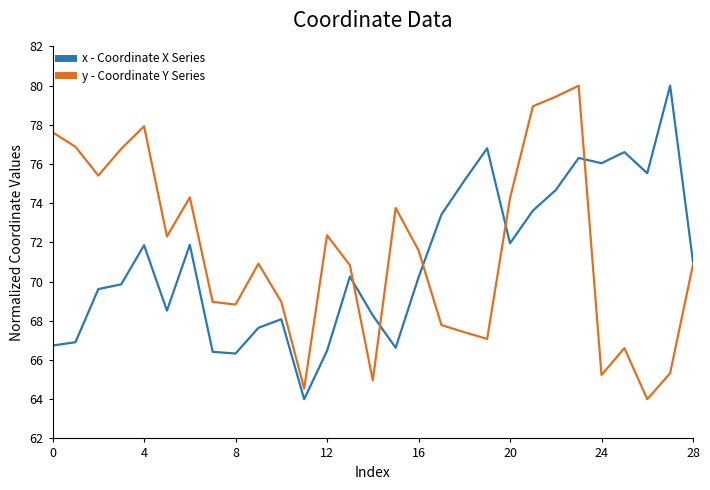

How many distinct data groups are displayed?

2